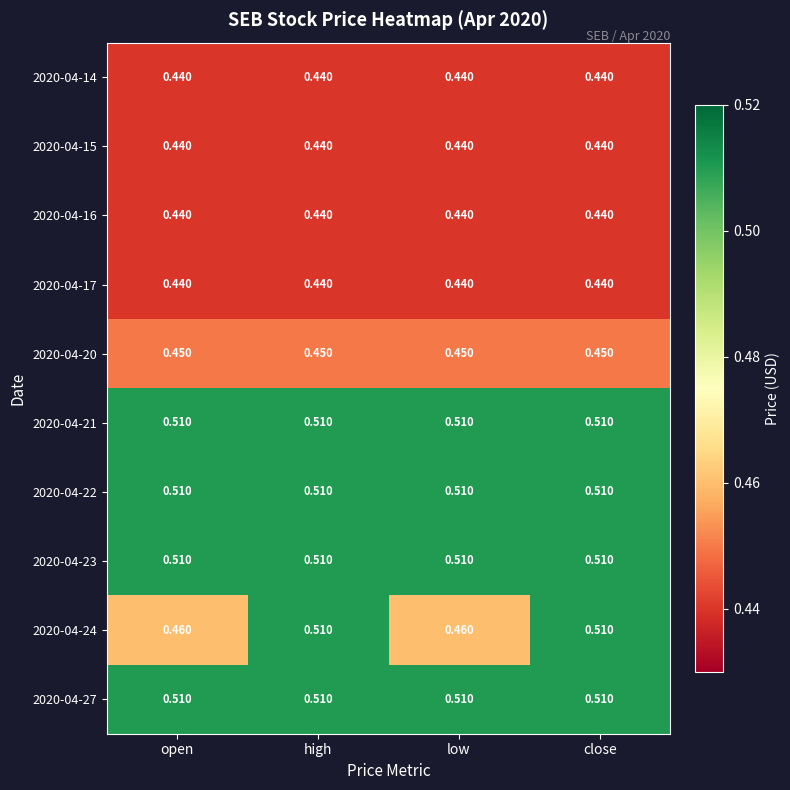

How many categories are shown in the chart?

4